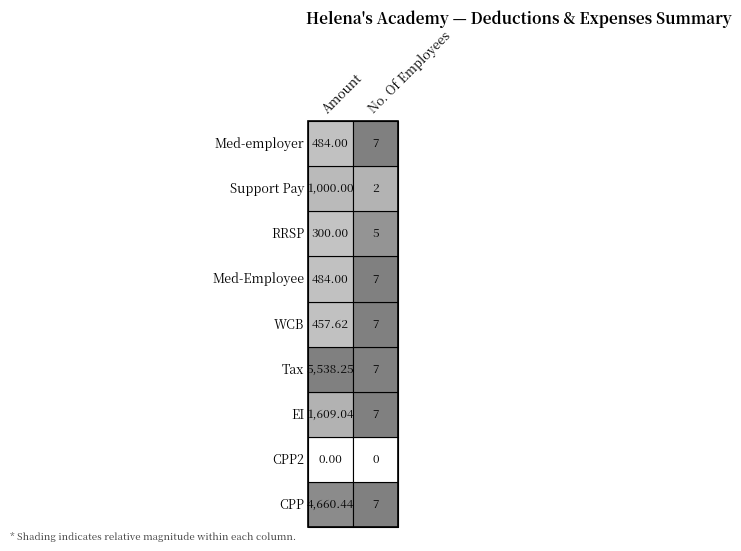

What is the difference between the Med-employer values at 0 and 1?

477.0